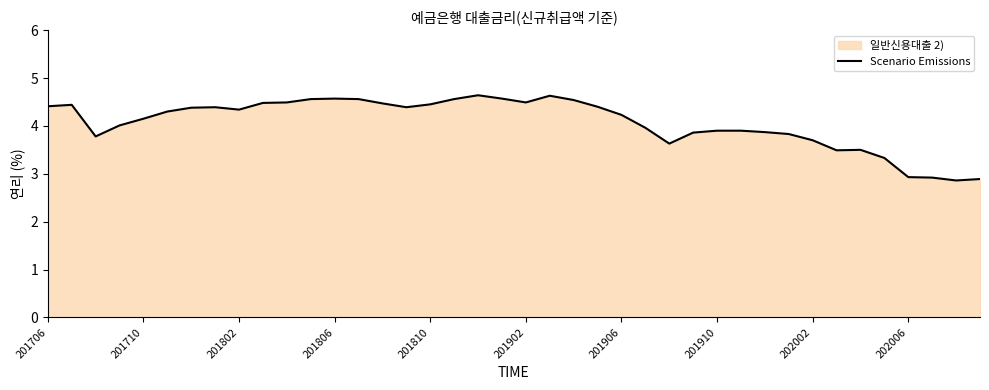

How many lines are shown in the chart?

1